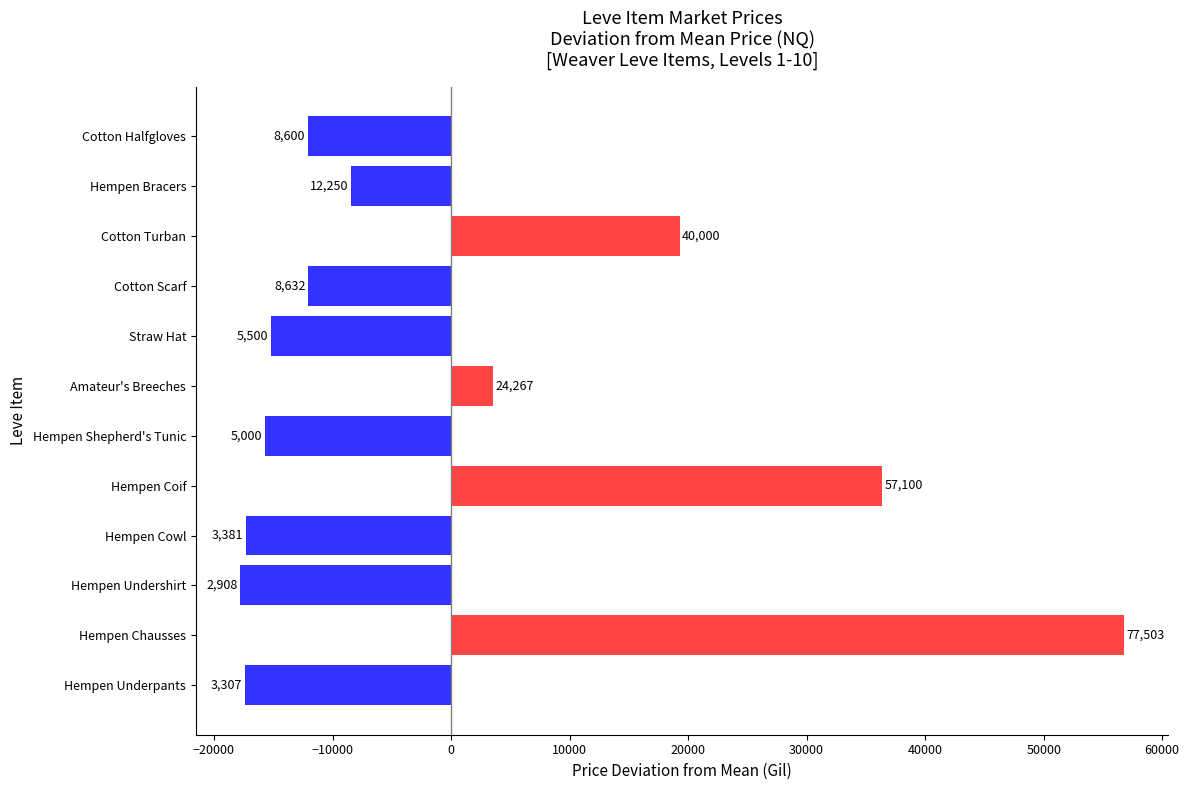

How many bars are there in total?

12